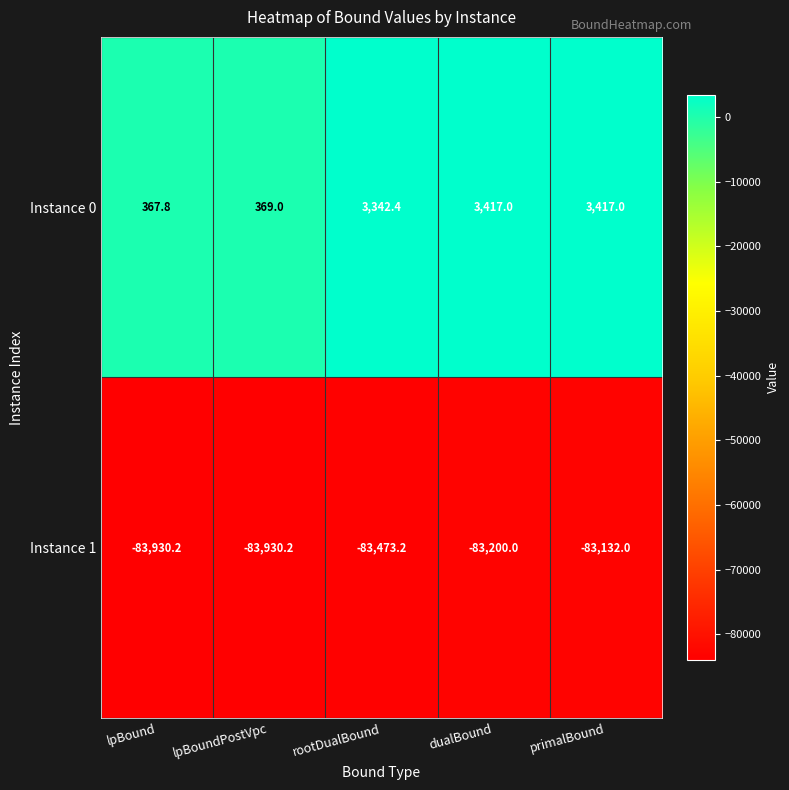

Reading left to right, list all the values displayed in this chart.

Instance 0: 367.8	369.0	3342.4	3417.0	3417.0
Instance 1: -83930.2	-83930.2	-83473.2	-83200.0	-83132.0